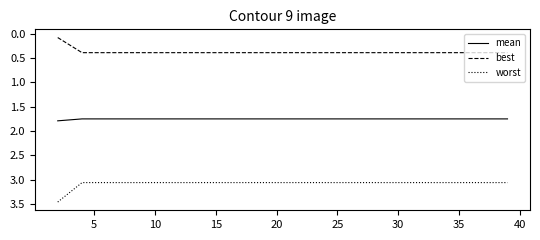

True or false: mean and worst cross at least once.

False